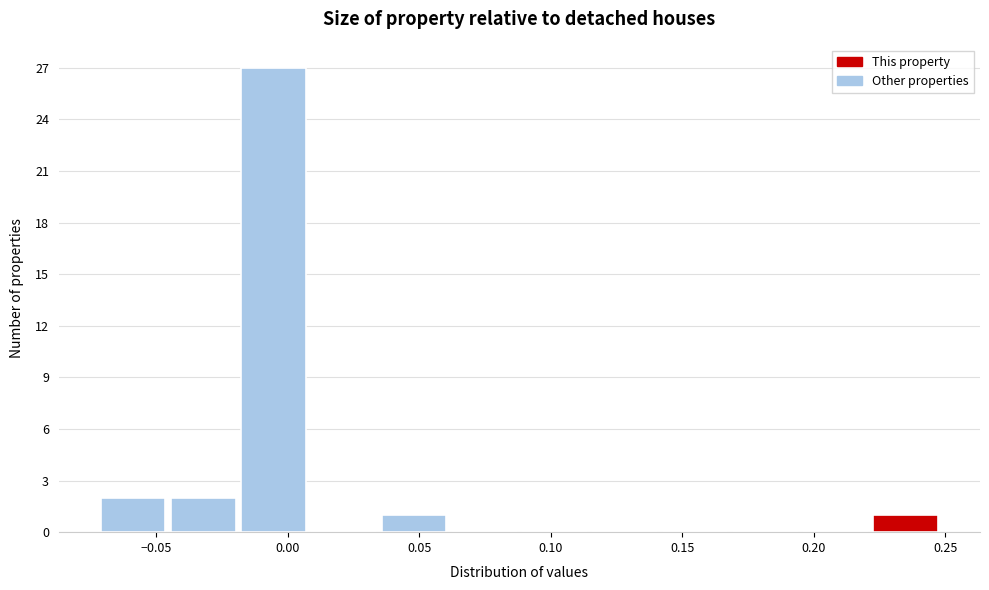

Reading left to right, list every bar in this chart as the range it spans on the x-axis followed by its height. Neither the bar edges nor the heights are printed on the chart, so give them approximately, as read against the axes.

-0.070 to -0.045: 2
-0.045 to -0.020: 2
-0.020 to 0.010: 27
0.010 to 0.035: 0
0.035 to 0.060: 1
0.060 to 0.090: 0
0.090 to 0.115: 0
0.115 to 0.145: 0
0.145 to 0.170: 0
0.170 to 0.195: 0
0.195 to 0.225: 0
0.225 to 0.250: 1